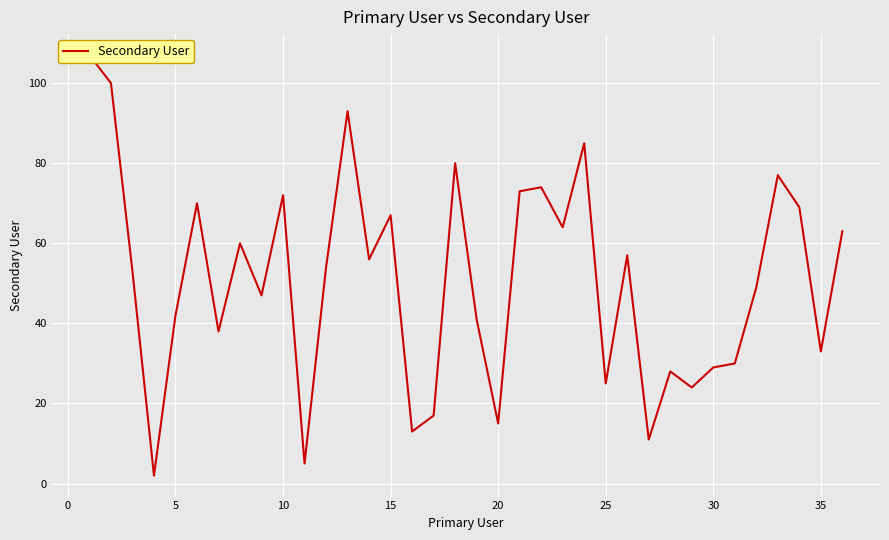

Is it true that the value at 30 is 9?

False